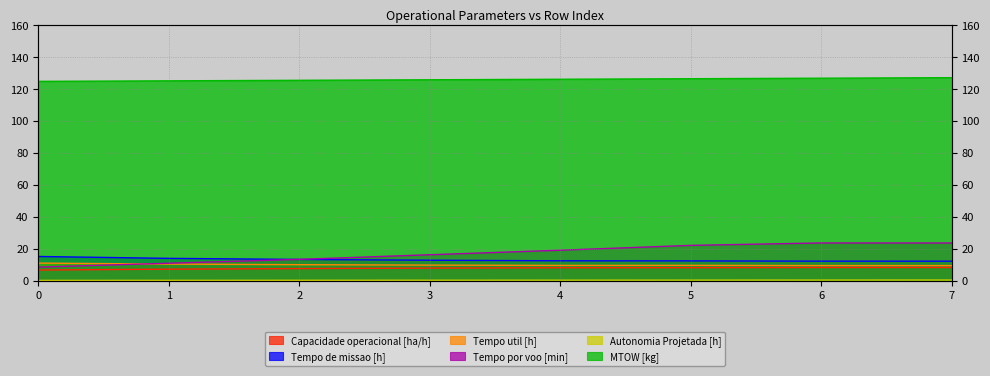

How many lines are shown in the chart?

6